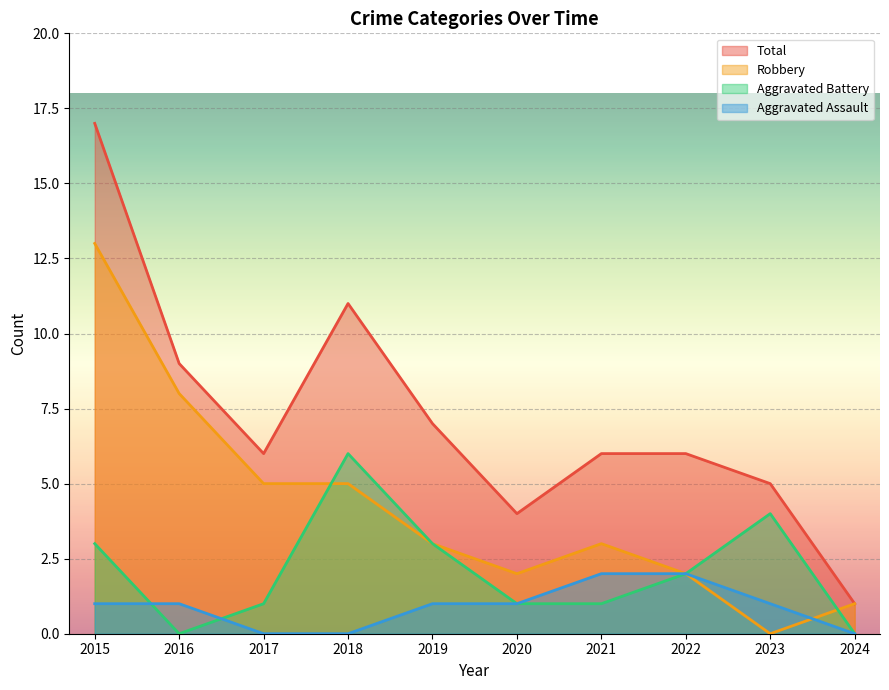

What are all the series names shown in the legend?

Total, Robbery, Aggravated Battery, Aggravated Assault